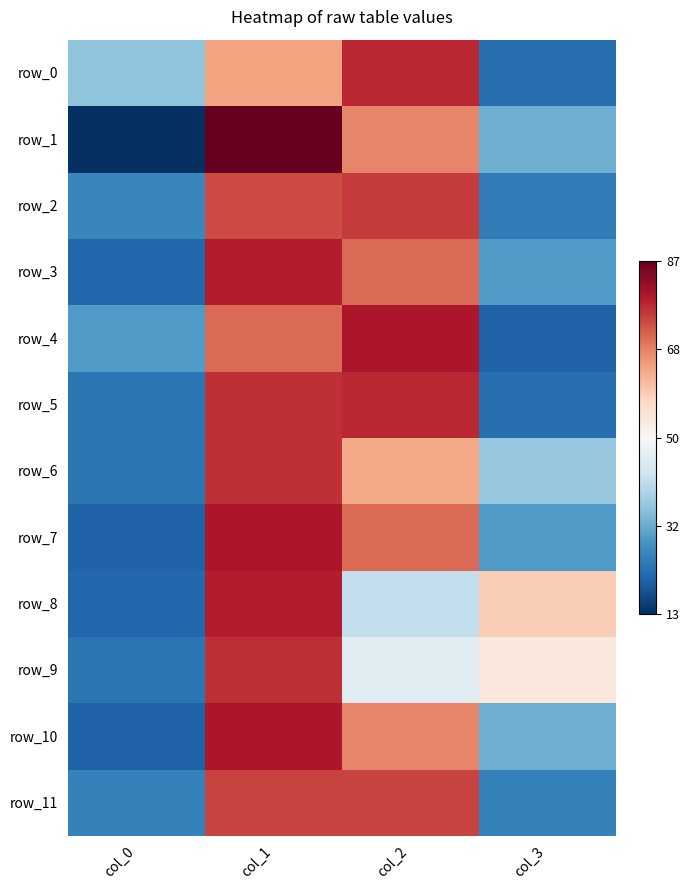

How many negative values does the row_4 series have?

2